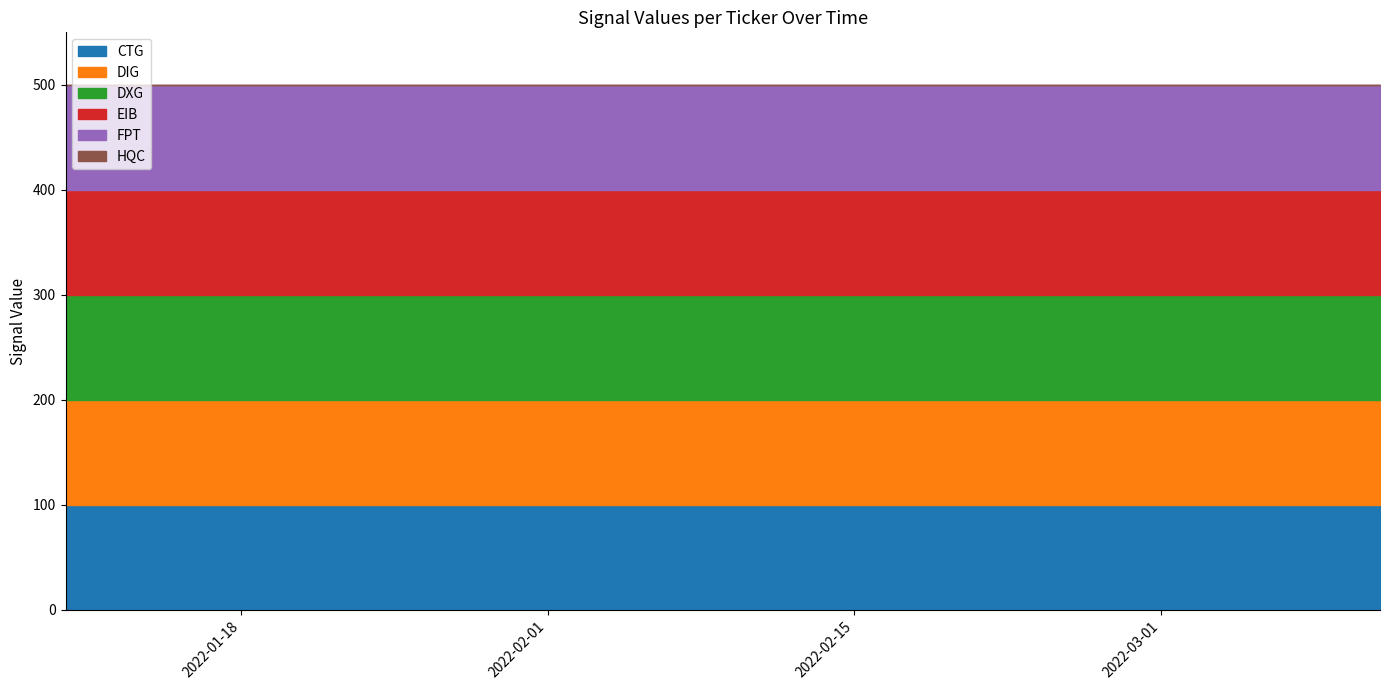

Where is CTG nearest to the value 100?

2022-01-10